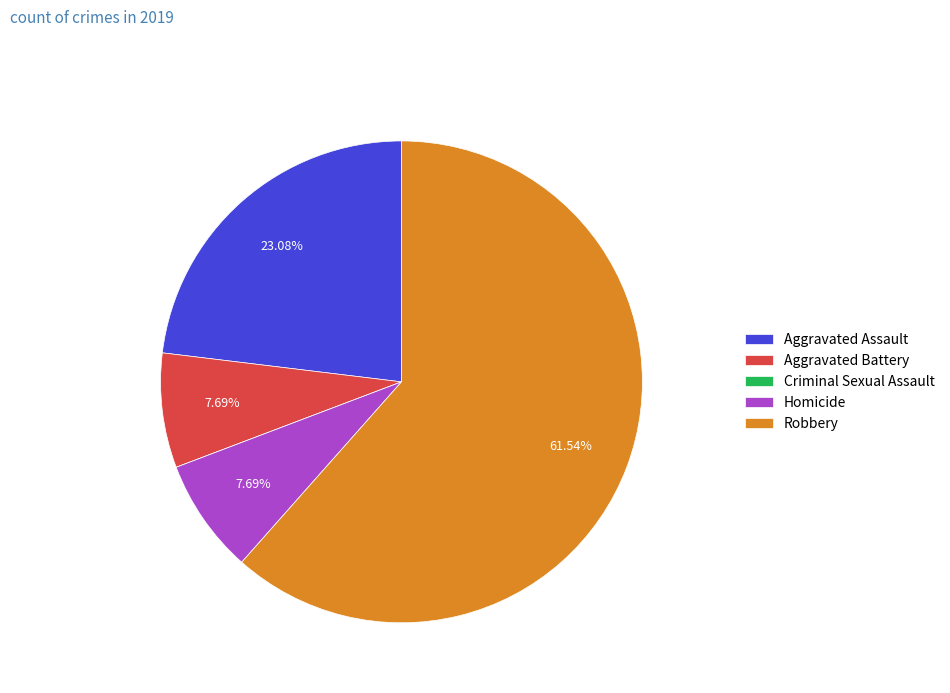

To the nearest percent, what portion does Aggravated Battery represent?

8%